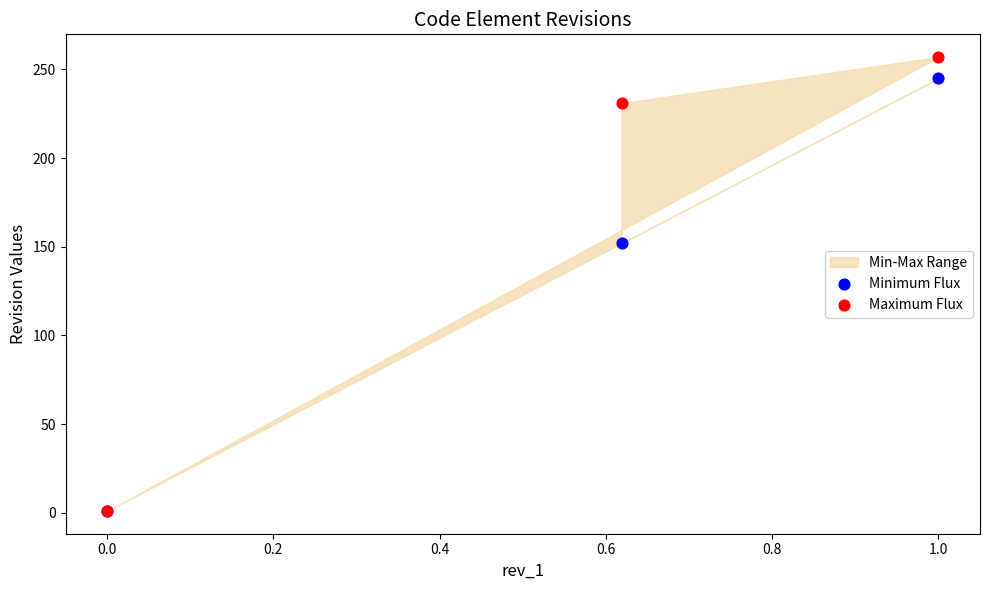

In the Minimum Flux series, what Y value is closest to 123?

152